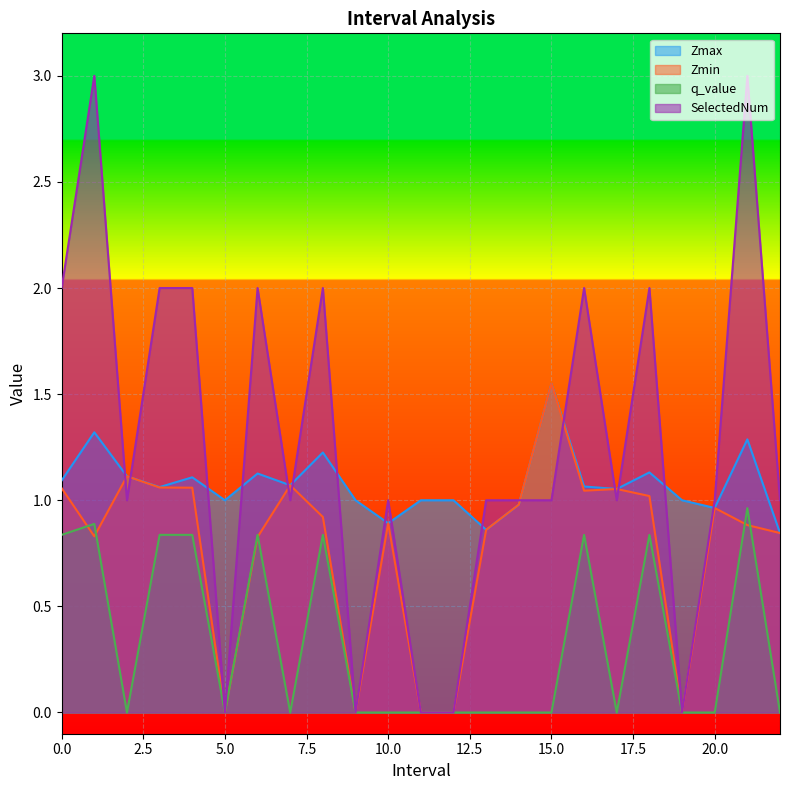

Count the number of data series in this chart.

4